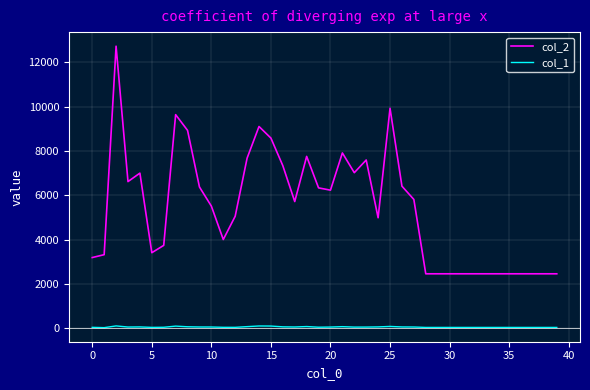

Which series has the largest range (max minus min)?

col_2